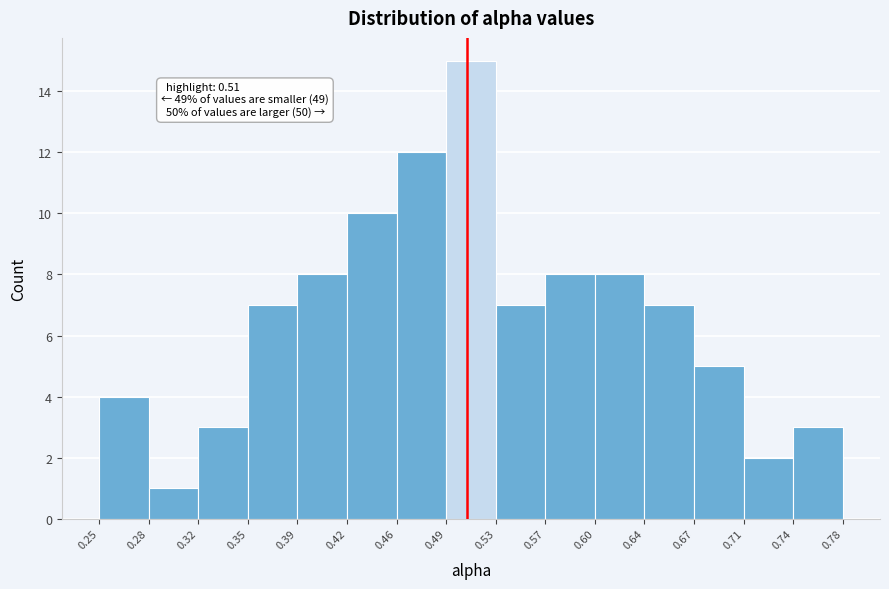

Over which range of the x-axis is the bar tallest?

0.49 to 0.53